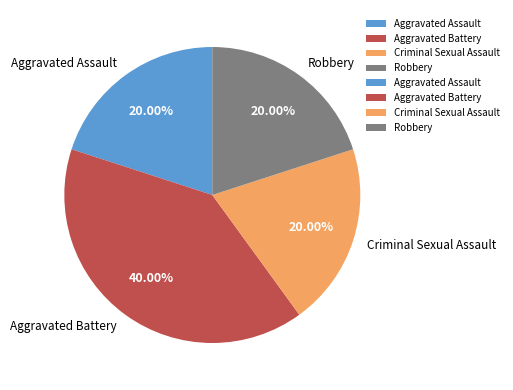

Count the number of slices in the pie.

4